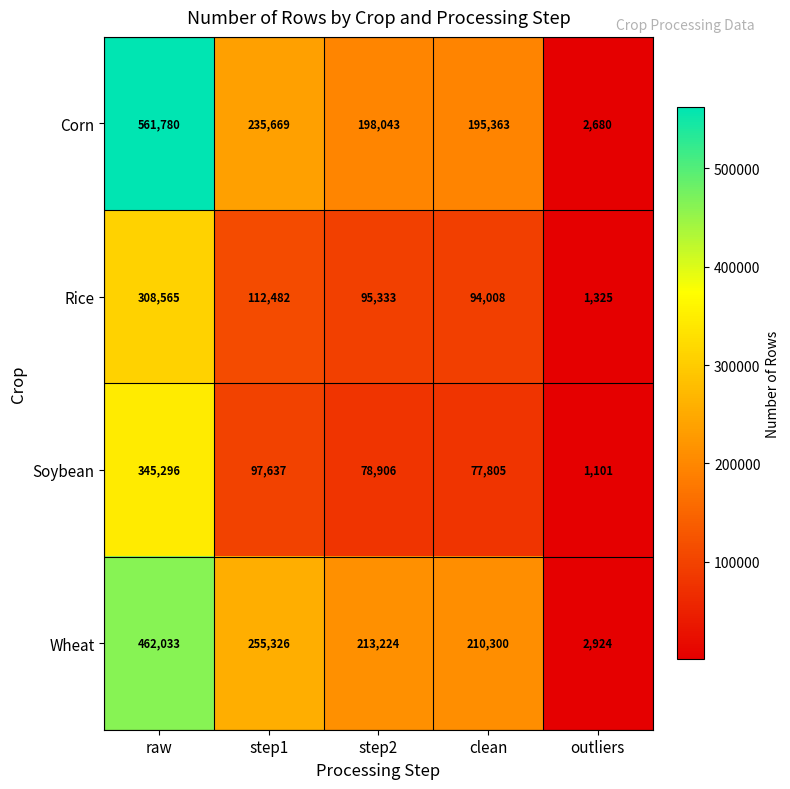

What is the difference between the Corn values at clean and outliers?

192683